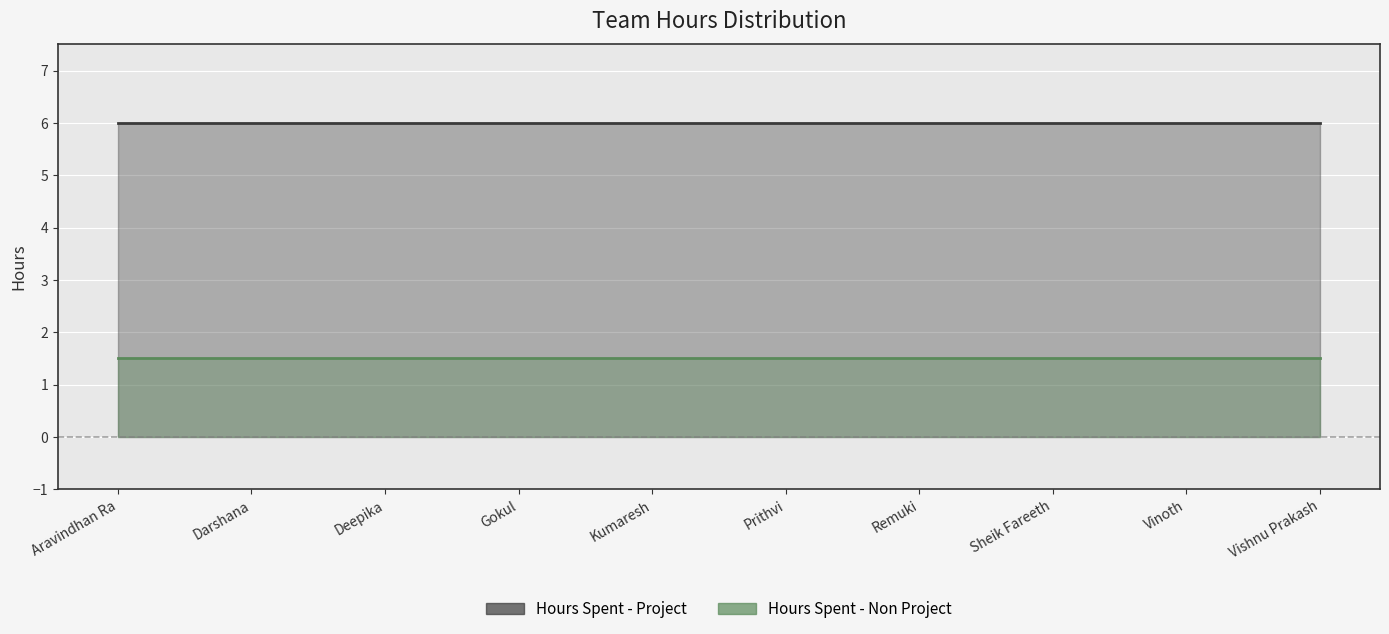

What is the sum of the Hours Spent - Project values at Prithvi and Remuki?

12.0